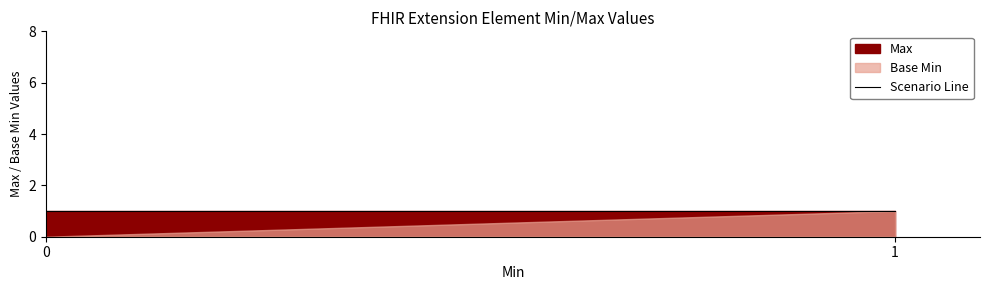

True or false: Base Min has a value of 1 at Extension.url.

True